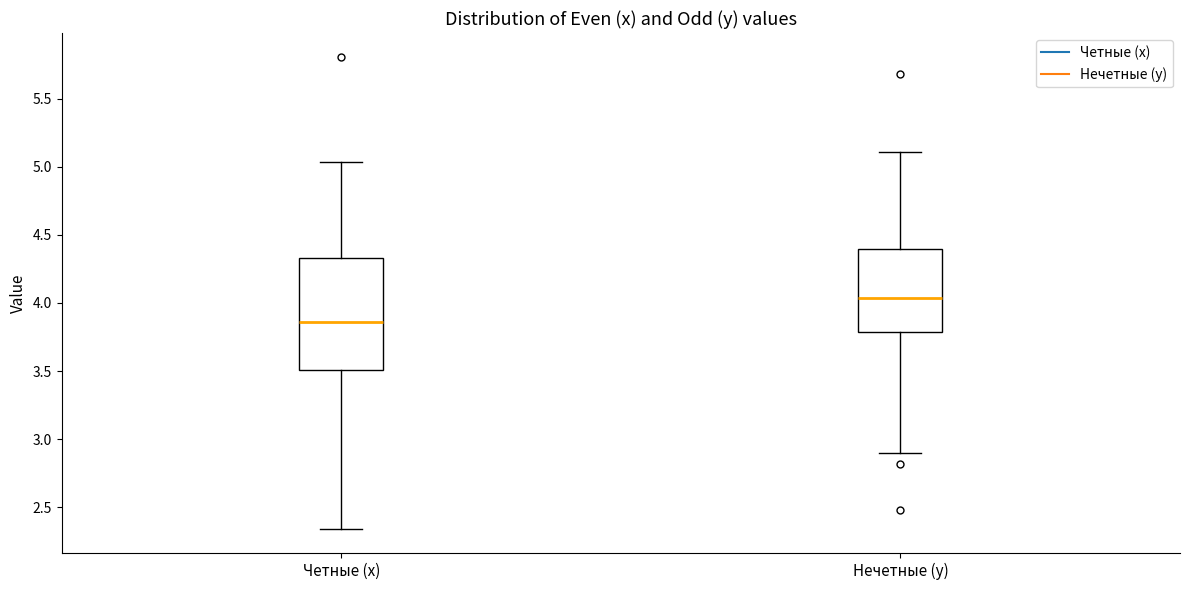

Reading left to right, read every box against the y-axis: the position of its median line, the range the box covers, and the ends of its whiskers. The values are not printed on the chart, so give them approximately, as read against the axis.

Четные (x): median 3.85, box 3.50 to 4.35, whiskers 2.35 to 5.05
Нечетные (y): median 4.05, box 3.80 to 4.40, whiskers 2.90 to 5.10